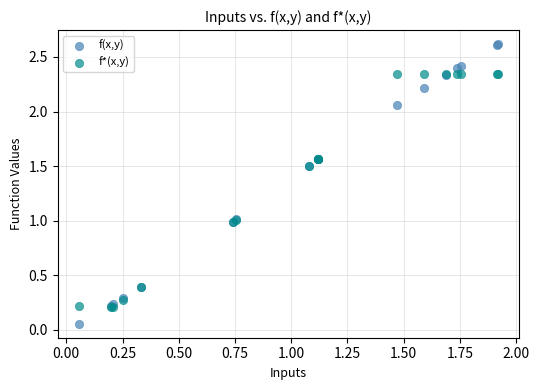

What are all the series names shown in the legend?

f(x,y), f*(x,y)